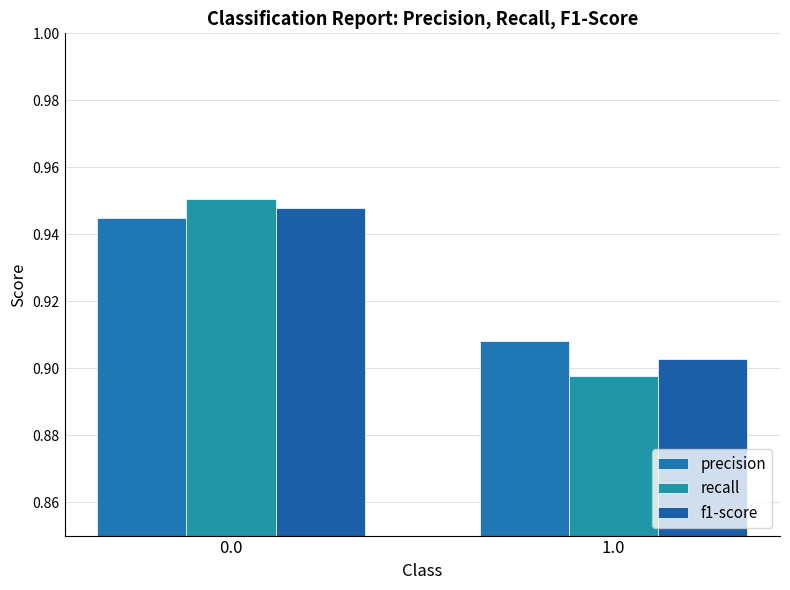

Which series has the largest total across all categories?

precision